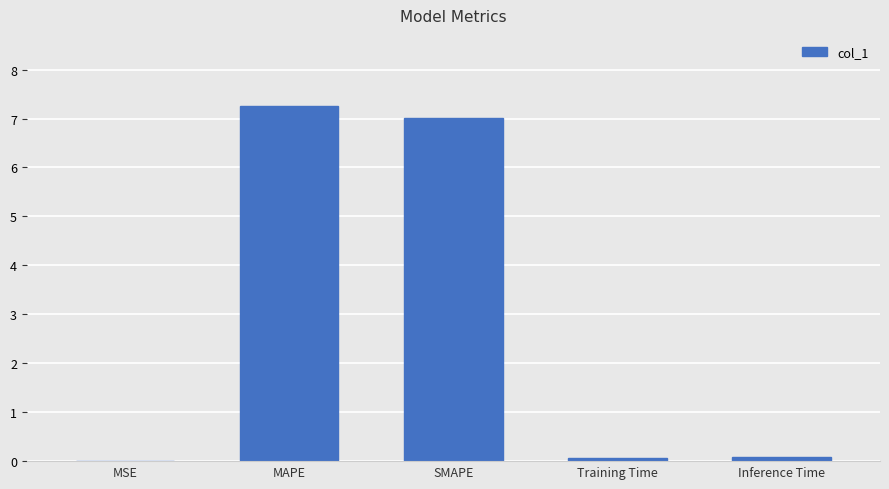

Which label corresponds to the largest value in the chart?

MAPE